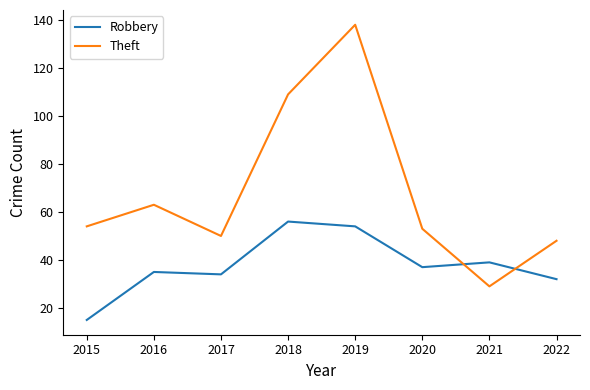

What is the total value across all series at 2015?

69